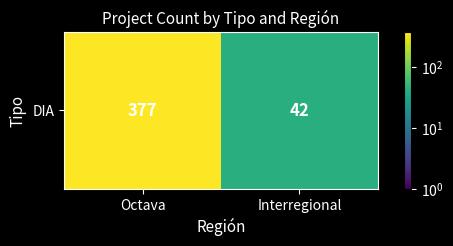

What is the change in value from Octava to Interregional?

-335